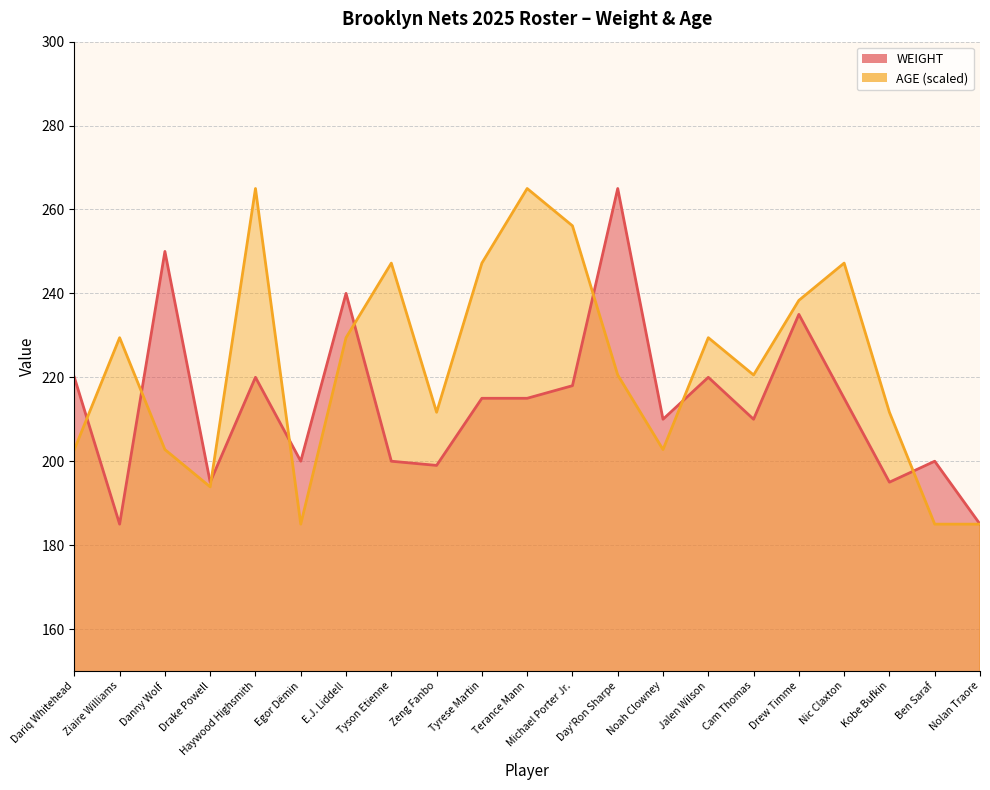

Is it true that AGE equals 253.9 at Ben Saraf?

False